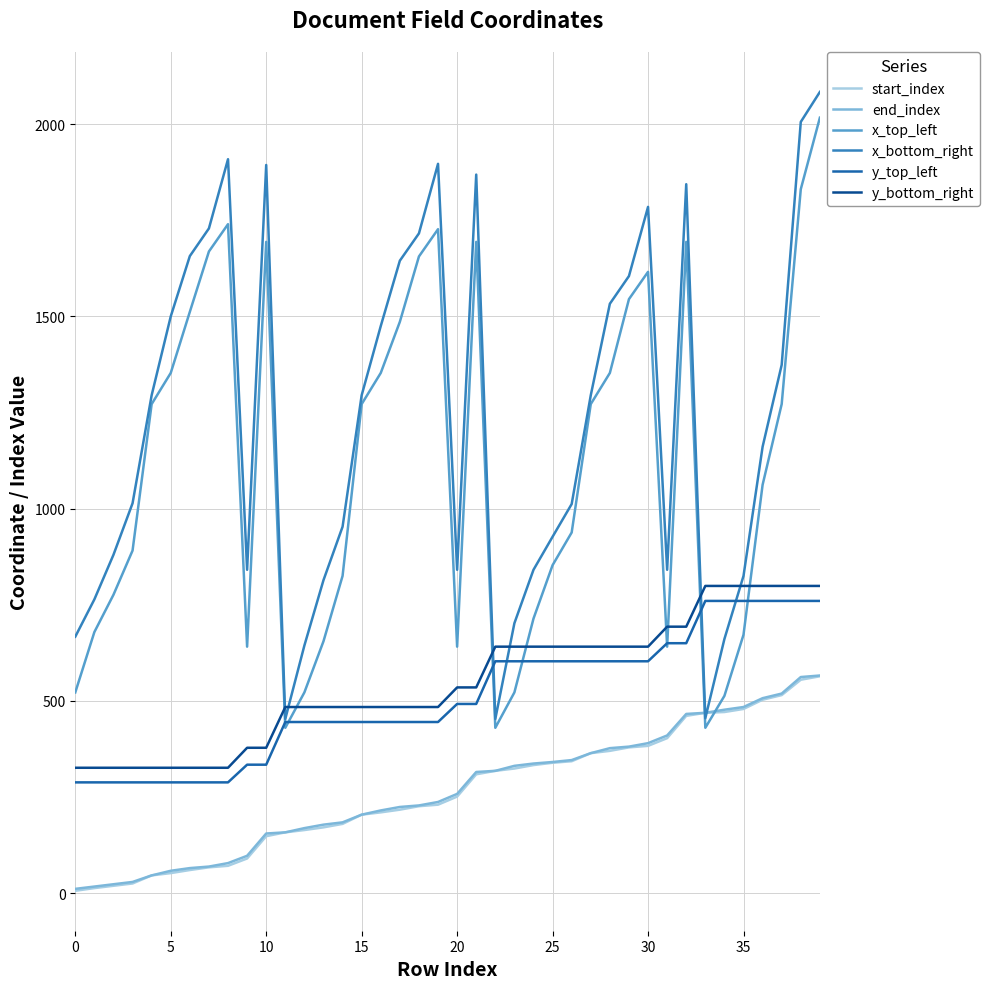

After their last crossing, which series has the higher values: x_bottom_right or y_bottom_right?

x_bottom_right